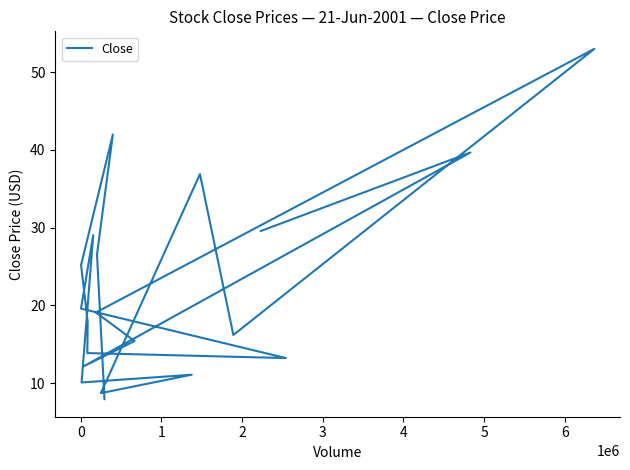

The chart shows a value of 18.6 at 13. True or false?

False